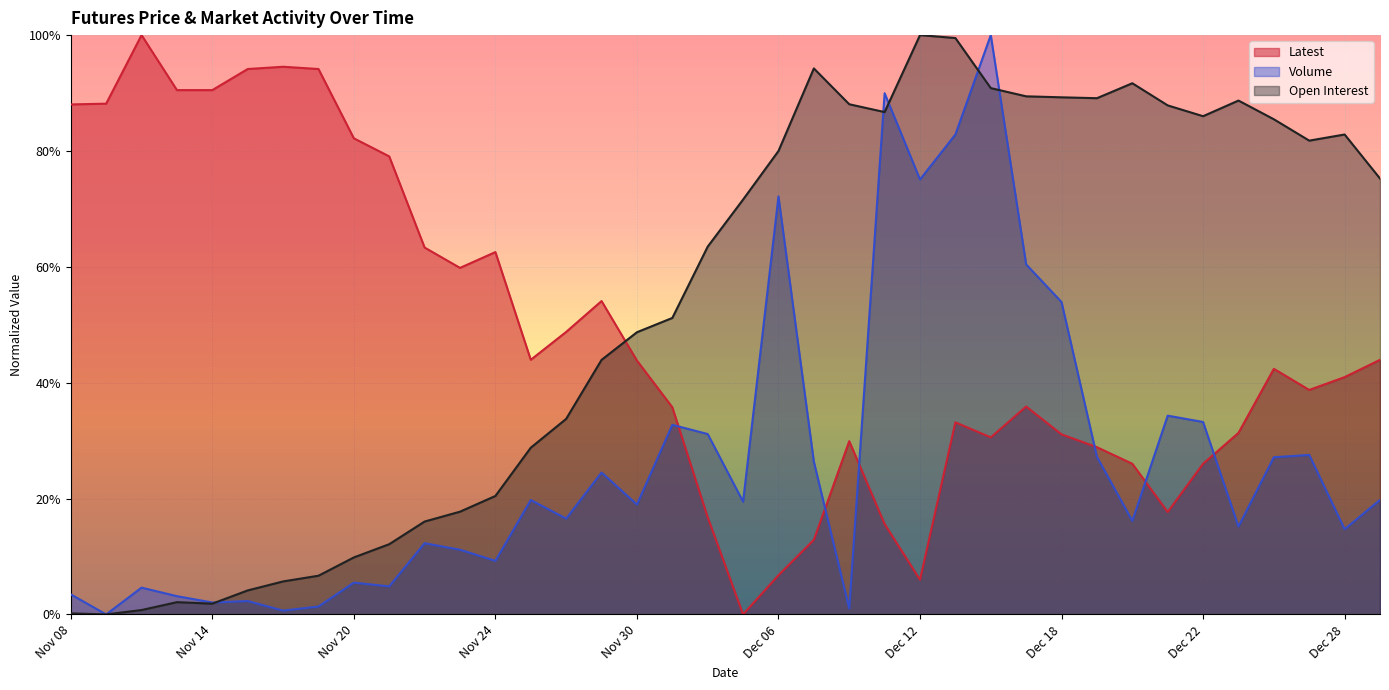

Count the number of categories in the chart.

38